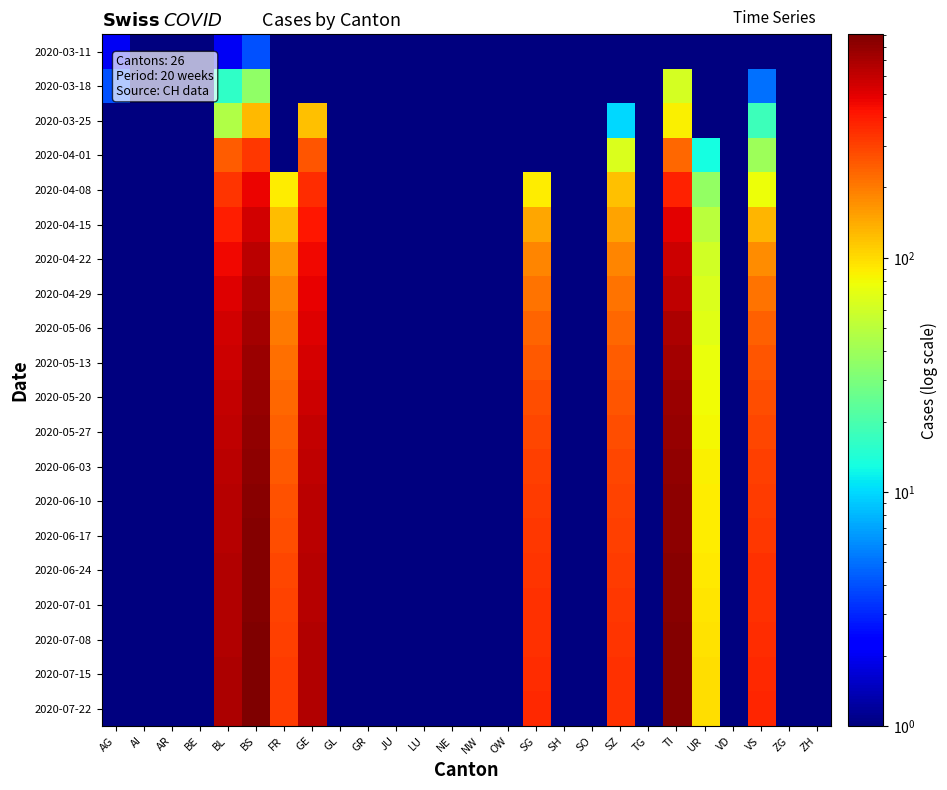

Reading left to right, list all the values displayed in this chart.

2020-03-11: AG=2.0	AI=0.9	AR=0.9	BE=0.9	BL=2.0	BS=4.0	FR=0.9	GE=0.9	GL=0.9	GR=0.9	JU=0.9	LU=0.9	NE=0.9	NW=0.9	OW=0.9	SG=0.9	SH=0.9	SO=0.9	SZ=0.9	TG=0.9	TI=0.9	UR=0.9	VD=0.9	VS=0.9	ZG=0.9	ZH=0.9
2020-03-18: AG=4.0	AI=0.9	AR=0.9	BE=0.9	BL=16.0	BS=36.0	FR=0.9	GE=0.9	GL=0.9	GR=0.9	JU=0.9	LU=0.9	NE=0.9	NW=0.9	OW=0.9	SG=0.9	SH=0.9	SO=0.9	SZ=0.9	TG=0.9	TI=62.0	UR=0.9	VD=0.9	VS=5.0	ZG=0.9	ZH=0.9
2020-03-25: AG=0.9	AI=0.9	AR=0.9	BE=0.9	BL=46.0	BS=128.0	FR=0.9	GE=122.0	GL=0.9	GR=0.9	JU=0.9	LU=0.9	NE=0.9	NW=0.9	OW=0.9	SG=0.9	SH=0.9	SO=0.9	SZ=10.0	TG=0.9	TI=85.0	UR=0.9	VD=0.9	VS=18.0	ZG=0.9	ZH=0.9
2020-04-01: AG=0.9	AI=0.9	AR=0.9	BE=0.9	BL=249.0	BS=323.0	FR=0.9	GE=260.0	GL=0.9	GR=0.9	JU=0.9	LU=0.9	NE=0.9	NW=0.9	OW=0.9	SG=0.9	SH=0.9	SO=0.9	SZ=65.0	TG=0.9	TI=229.0	UR=13.0	VD=0.9	VS=40.0	ZG=0.9	ZH=0.9
2020-04-08: AG=0.9	AI=0.9	AR=0.9	BE=0.9	BL=335.0	BS=475.0	FR=87.0	GE=349.0	GL=0.9	GR=0.9	JU=0.9	LU=0.9	NE=0.9	NW=0.9	OW=0.9	SG=89.0	SH=0.9	SO=0.9	SZ=120.0	TG=0.9	TI=377.0	UR=37.0	VD=0.9	VS=77.0	ZG=0.9	ZH=0.9
2020-04-15: AG=0.9	AI=0.9	AR=0.9	BE=0.9	BL=391.0	BS=558.0	FR=126.0	GE=411.0	GL=0.9	GR=0.9	JU=0.9	LU=0.9	NE=0.9	NW=0.9	OW=0.9	SG=147.0	SH=0.9	SO=0.9	SZ=150.0	TG=0.9	TI=494.0	UR=51.0	VD=0.9	VS=130.0	ZG=0.9	ZH=0.9
2020-04-22: AG=0.9	AI=0.9	AR=0.9	BE=0.9	BL=458.0	BS=622.0	FR=163.0	GE=452.0	GL=0.9	GR=0.9	JU=0.9	LU=0.9	NE=0.9	NW=0.9	OW=0.9	SG=185.0	SH=0.9	SO=0.9	SZ=185.0	TG=0.9	TI=565.0	UR=60.0	VD=0.9	VS=178.0	ZG=0.9	ZH=0.9
2020-04-29: AG=0.9	AI=0.9	AR=0.9	BE=0.9	BL=505.0	BS=680.0	FR=185.0	GE=480.0	GL=0.9	GR=0.9	JU=0.9	LU=0.9	NE=0.9	NW=0.9	OW=0.9	SG=210.0	SH=0.9	SO=0.9	SZ=210.0	TG=0.9	TI=620.0	UR=65.0	VD=0.9	VS=212.0	ZG=0.9	ZH=0.9
2020-05-06: AG=0.9	AI=0.9	AR=0.9	BE=0.9	BL=545.0	BS=720.0	FR=200.0	GE=510.0	GL=0.9	GR=0.9	JU=0.9	LU=0.9	NE=0.9	NW=0.9	OW=0.9	SG=235.0	SH=0.9	SO=0.9	SZ=230.0	TG=0.9	TI=680.0	UR=70.0	VD=0.9	VS=240.0	ZG=0.9	ZH=0.9
2020-05-13: AG=0.9	AI=0.9	AR=0.9	BE=0.9	BL=570.0	BS=750.0	FR=215.0	GE=540.0	GL=0.9	GR=0.9	JU=0.9	LU=0.9	NE=0.9	NW=0.9	OW=0.9	SG=255.0	SH=0.9	SO=0.9	SZ=250.0	TG=0.9	TI=720.0	UR=75.0	VD=0.9	VS=260.0	ZG=0.9	ZH=0.9
2020-05-20: AG=0.9	AI=0.9	AR=0.9	BE=0.9	BL=595.0	BS=780.0	FR=230.0	GE=570.0	GL=0.9	GR=0.9	JU=0.9	LU=0.9	NE=0.9	NW=0.9	OW=0.9	SG=275.0	SH=0.9	SO=0.9	SZ=265.0	TG=0.9	TI=755.0	UR=79.0	VD=0.9	VS=278.0	ZG=0.9	ZH=0.9
2020-05-27: AG=0.9	AI=0.9	AR=0.9	BE=0.9	BL=610.0	BS=800.0	FR=245.0	GE=590.0	GL=0.9	GR=0.9	JU=0.9	LU=0.9	NE=0.9	NW=0.9	OW=0.9	SG=290.0	SH=0.9	SO=0.9	SZ=278.0	TG=0.9	TI=780.0	UR=82.0	VD=0.9	VS=290.0	ZG=0.9	ZH=0.9
2020-06-03: AG=0.9	AI=0.9	AR=0.9	BE=0.9	BL=625.0	BS=820.0	FR=258.0	GE=610.0	GL=0.9	GR=0.9	JU=0.9	LU=0.9	NE=0.9	NW=0.9	OW=0.9	SG=305.0	SH=0.9	SO=0.9	SZ=290.0	TG=0.9	TI=800.0	UR=85.0	VD=0.9	VS=305.0	ZG=0.9	ZH=0.9
2020-06-10: AG=0.9	AI=0.9	AR=0.9	BE=0.9	BL=640.0	BS=840.0	FR=270.0	GE=625.0	GL=0.9	GR=0.9	JU=0.9	LU=0.9	NE=0.9	NW=0.9	OW=0.9	SG=315.0	SH=0.9	SO=0.9	SZ=300.0	TG=0.9	TI=815.0	UR=87.0	VD=0.9	VS=318.0	ZG=0.9	ZH=0.9
2020-06-17: AG=0.9	AI=0.9	AR=0.9	BE=0.9	BL=650.0	BS=856.0	FR=280.0	GE=638.0	GL=0.9	GR=0.9	JU=0.9	LU=0.9	NE=0.9	NW=0.9	OW=0.9	SG=325.0	SH=0.9	SO=0.9	SZ=310.0	TG=0.9	TI=828.0	UR=89.0	VD=0.9	VS=328.0	ZG=0.9	ZH=0.9
2020-06-24: AG=0.9	AI=0.9	AR=0.9	BE=0.9	BL=658.0	BS=868.0	FR=290.0	GE=648.0	GL=0.9	GR=0.9	JU=0.9	LU=0.9	NE=0.9	NW=0.9	OW=0.9	SG=333.0	SH=0.9	SO=0.9	SZ=318.0	TG=0.9	TI=840.0	UR=91.0	VD=0.9	VS=338.0	ZG=0.9	ZH=0.9
2020-07-01: AG=0.9	AI=0.9	AR=0.9	BE=0.9	BL=665.0	BS=878.0	FR=298.0	GE=655.0	GL=0.9	GR=0.9	JU=0.9	LU=0.9	NE=0.9	NW=0.9	OW=0.9	SG=340.0	SH=0.9	SO=0.9	SZ=325.0	TG=0.9	TI=850.0	UR=93.0	VD=0.9	VS=346.0	ZG=0.9	ZH=0.9
2020-07-08: AG=0.9	AI=0.9	AR=0.9	BE=0.9	BL=672.0	BS=887.0	FR=305.0	GE=662.0	GL=0.9	GR=0.9	JU=0.9	LU=0.9	NE=0.9	NW=0.9	OW=0.9	SG=346.0	SH=0.9	SO=0.9	SZ=332.0	TG=0.9	TI=858.0	UR=95.0	VD=0.9	VS=353.0	ZG=0.9	ZH=0.9
2020-07-15: AG=0.9	AI=0.9	AR=0.9	BE=0.9	BL=678.0	BS=895.0	FR=312.0	GE=668.0	GL=0.9	GR=0.9	JU=0.9	LU=0.9	NE=0.9	NW=0.9	OW=0.9	SG=352.0	SH=0.9	SO=0.9	SZ=338.0	TG=0.9	TI=865.0	UR=97.0	VD=0.9	VS=360.0	ZG=0.9	ZH=0.9
2020-07-22: AG=0.9	AI=0.9	AR=0.9	BE=0.9	BL=683.0	BS=902.0	FR=318.0	GE=673.0	GL=0.9	GR=0.9	JU=0.9	LU=0.9	NE=0.9	NW=0.9	OW=0.9	SG=357.0	SH=0.9	SO=0.9	SZ=344.0	TG=0.9	TI=871.0	UR=99.0	VD=0.9	VS=366.0	ZG=0.9	ZH=0.9